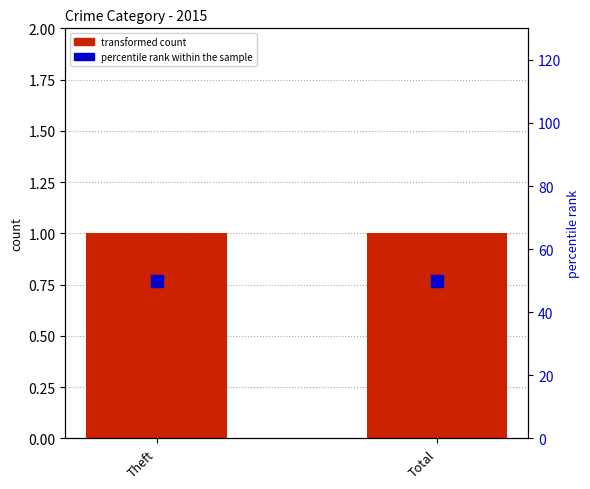

Which series has the largest total across all categories?

percentile rank within the sample